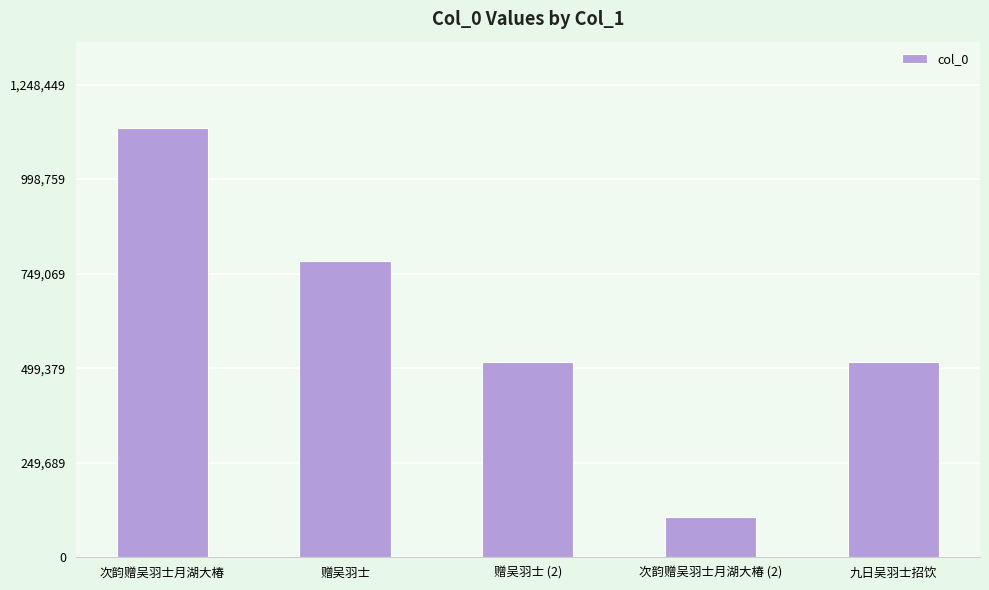

Are the bars horizontal?

No